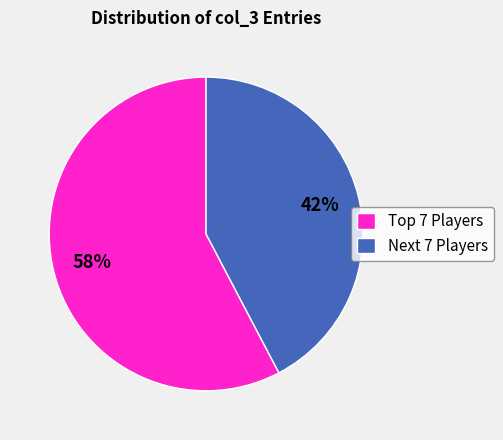

Count the number of slices in the pie.

2